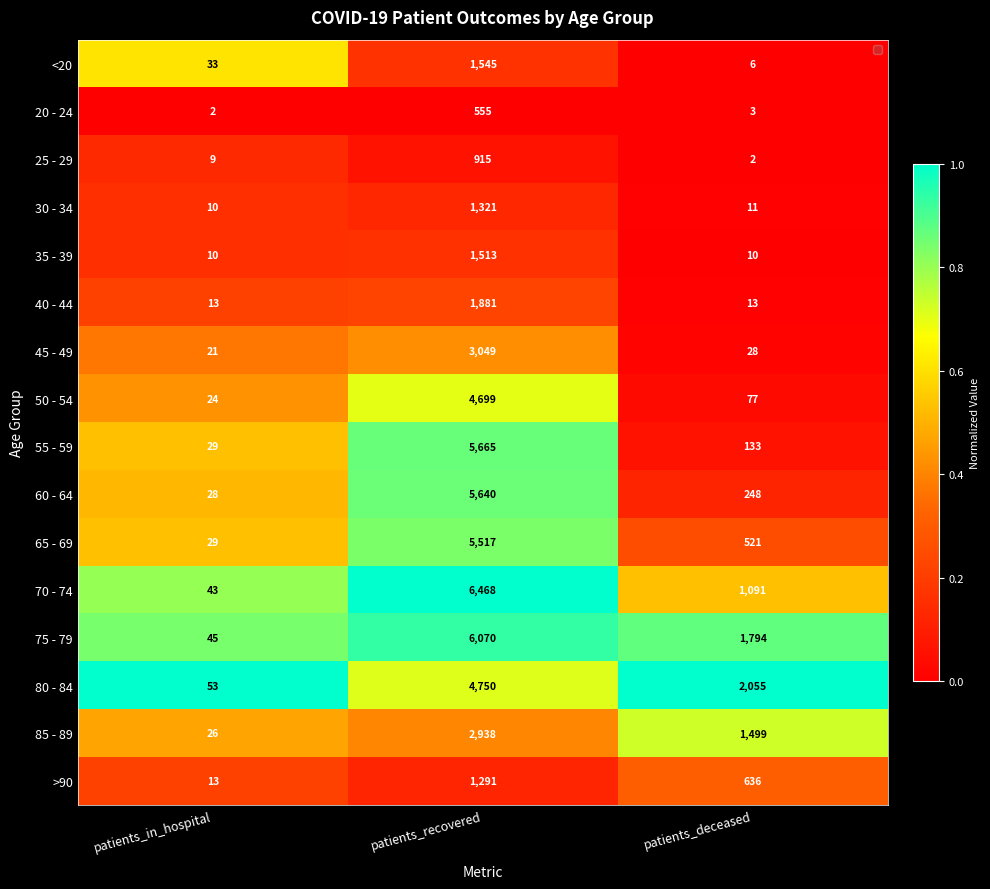

Where is 60 - 64 nearest to the value 2834?

patients_deceased